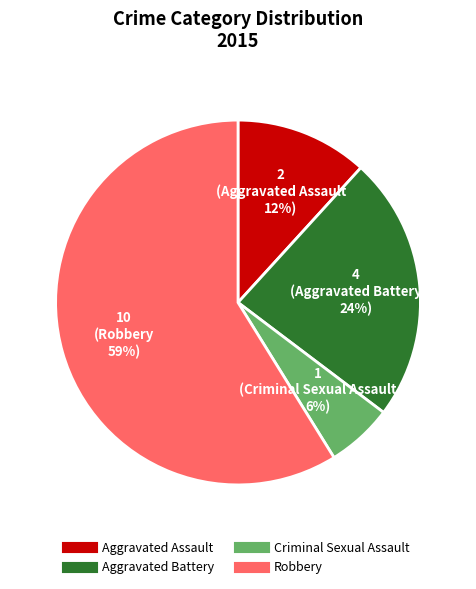

Rank the categories by value from lowest to highest.

Criminal Sexual Assault, Aggravated Assault, Aggravated Battery, Robbery